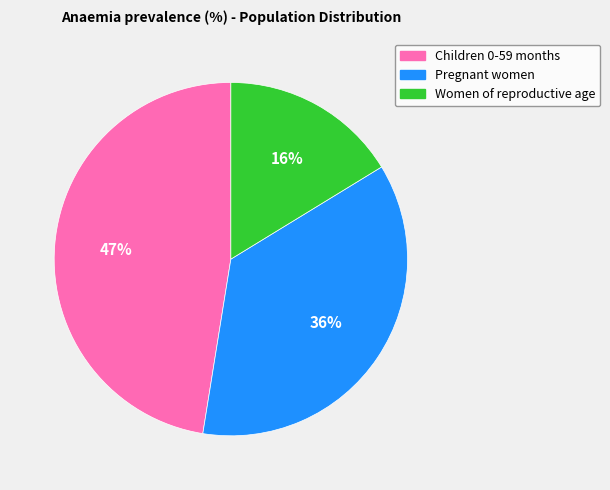

How many slices are in this pie chart?

3